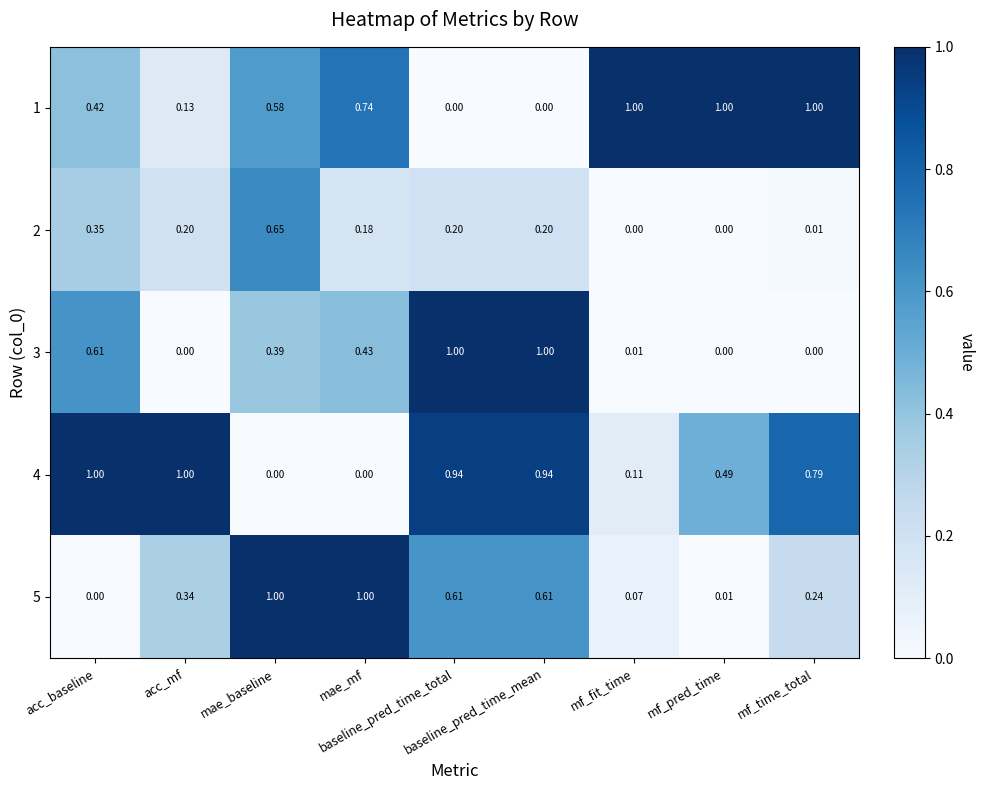

Between acc_mf and mf_fit_time, which series saw the biggest shift?

4